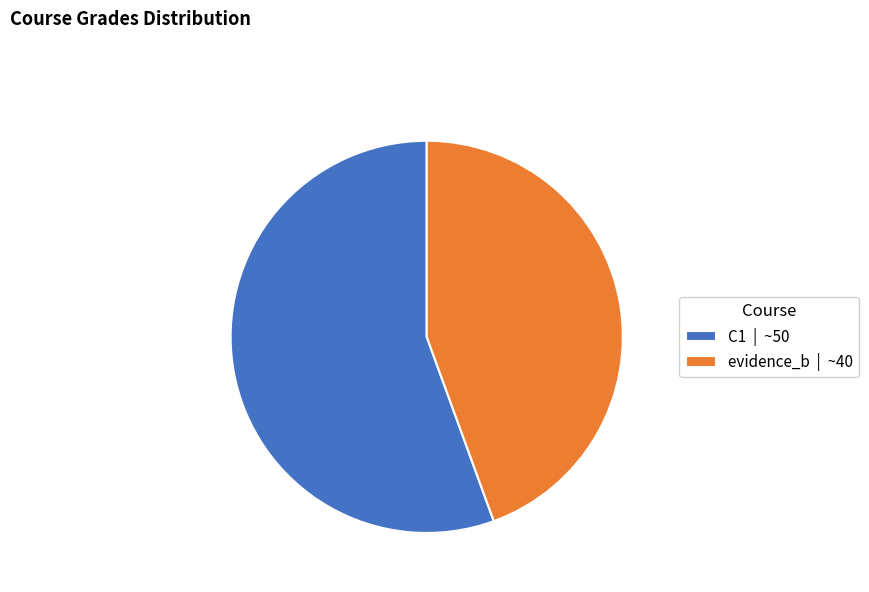

Is there a majority slice in this chart?

Yes